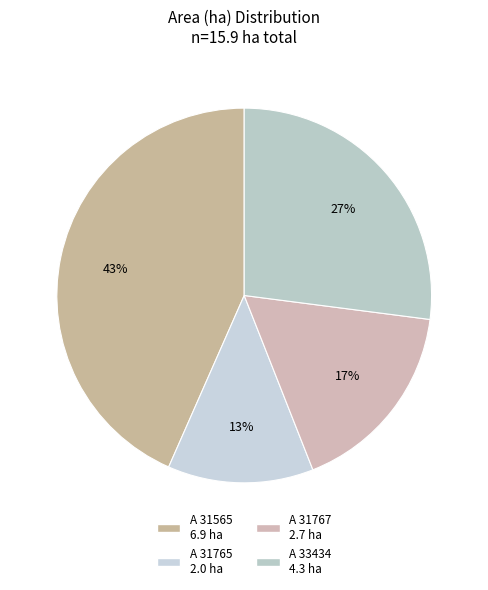

Count the number of slices in the pie.

4